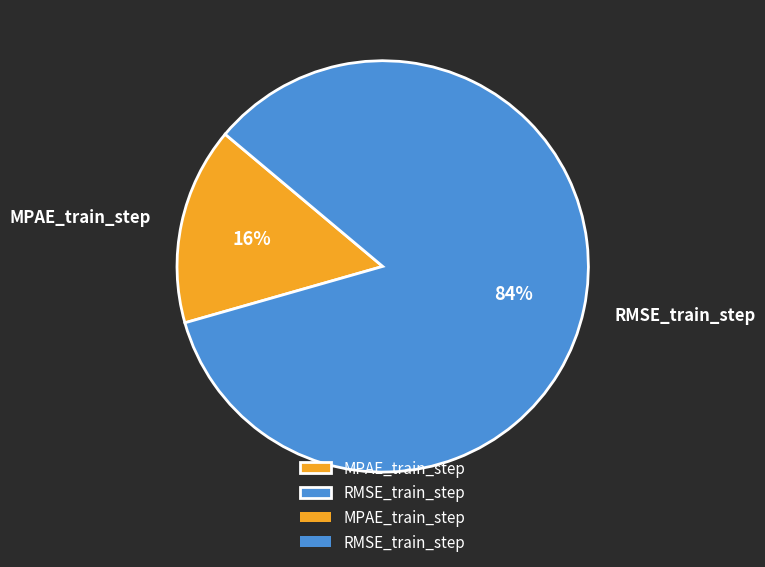

Is the sum of RMSE_train_step and MPAE_train_step greater than half?

Yes